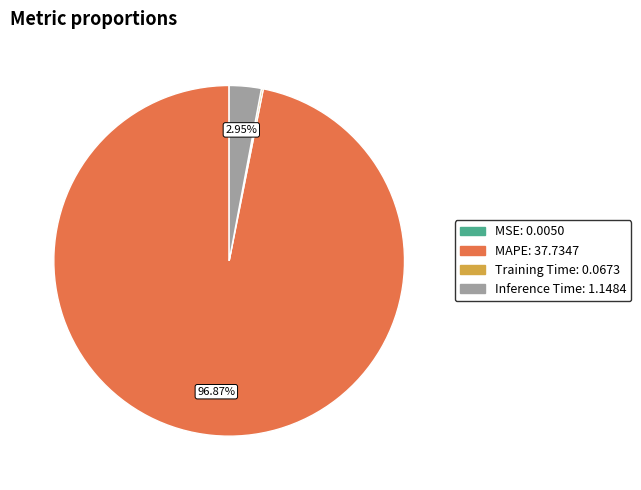

What is the majority slice?

MAPE